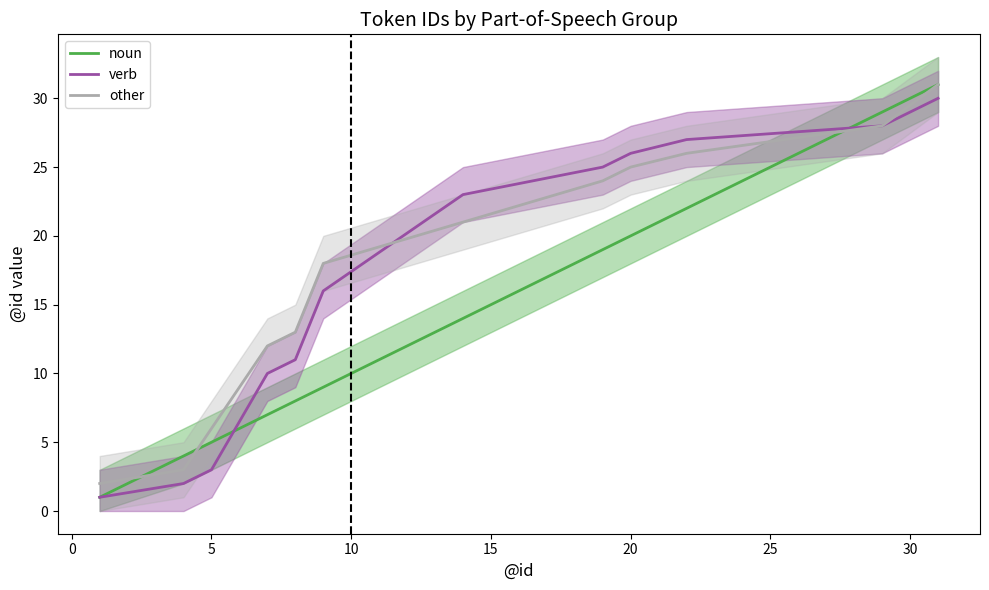

Reading right to left, list all the values displayed in this chart.

noun: 31	29	22	20	19	14	9	8	7	5	4	1
verb: 30	28	27	26	25	23	16	11	10	3	2	1
other: 31	28	26	25	24	21	18	13	12	6	3	2